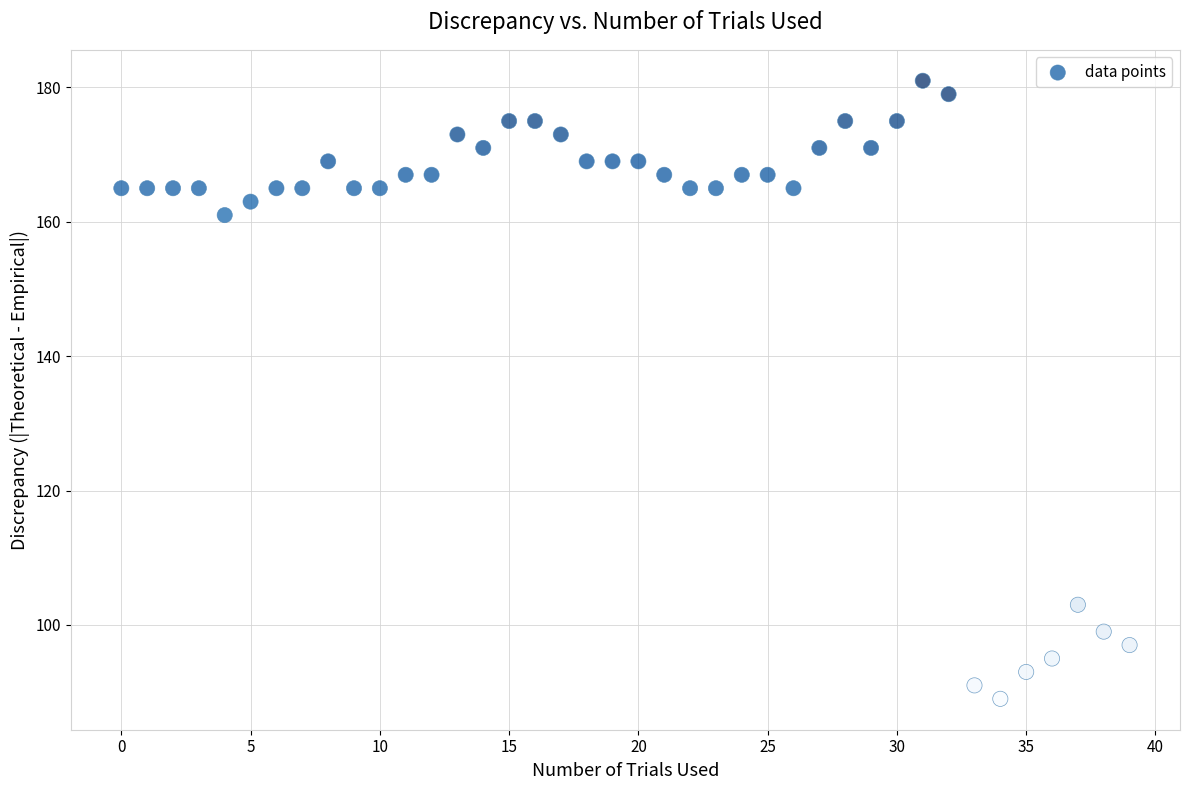

What is the range of Y values (max minus min)?

92